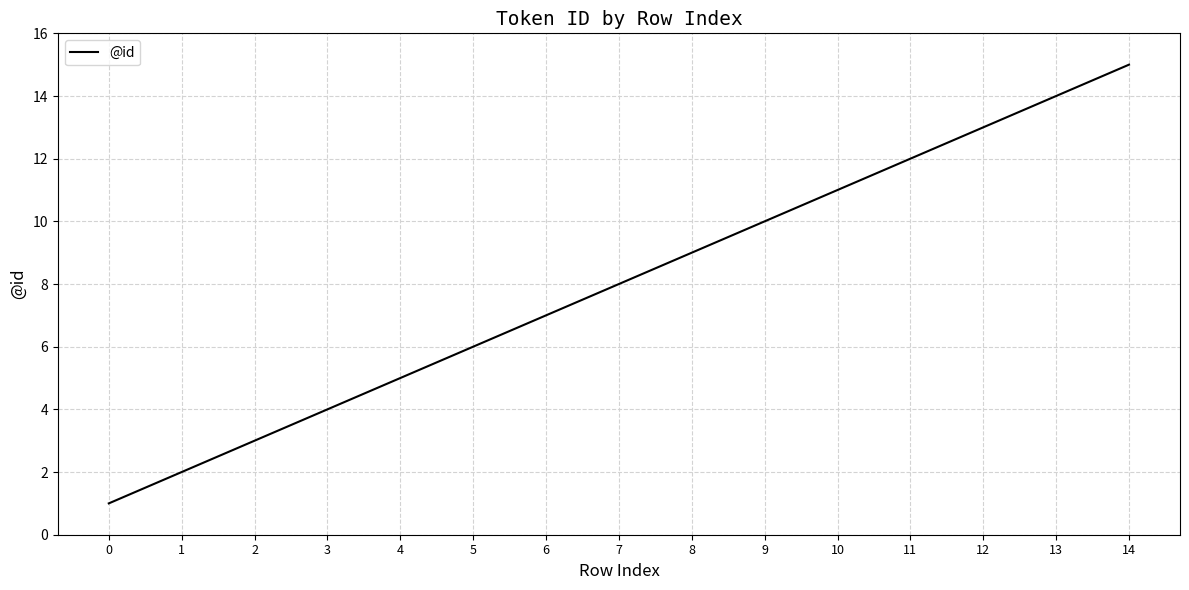

List the labels in order of value, smallest first.

0, 1, 2, 3, 4, 5, 6, 7, 8, 9, 10, 11, 12, 13, 14